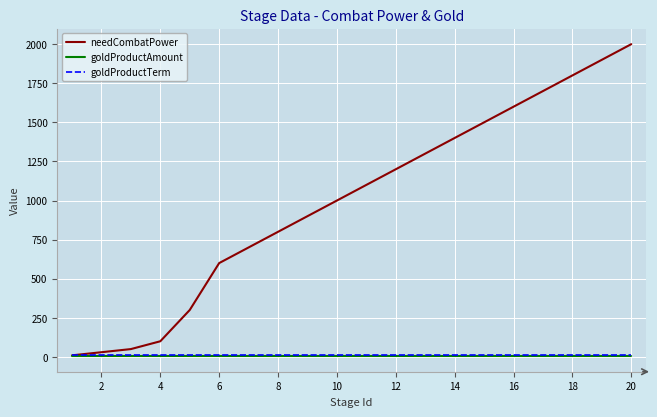

Is this an area chart (filled region under the line)?

No